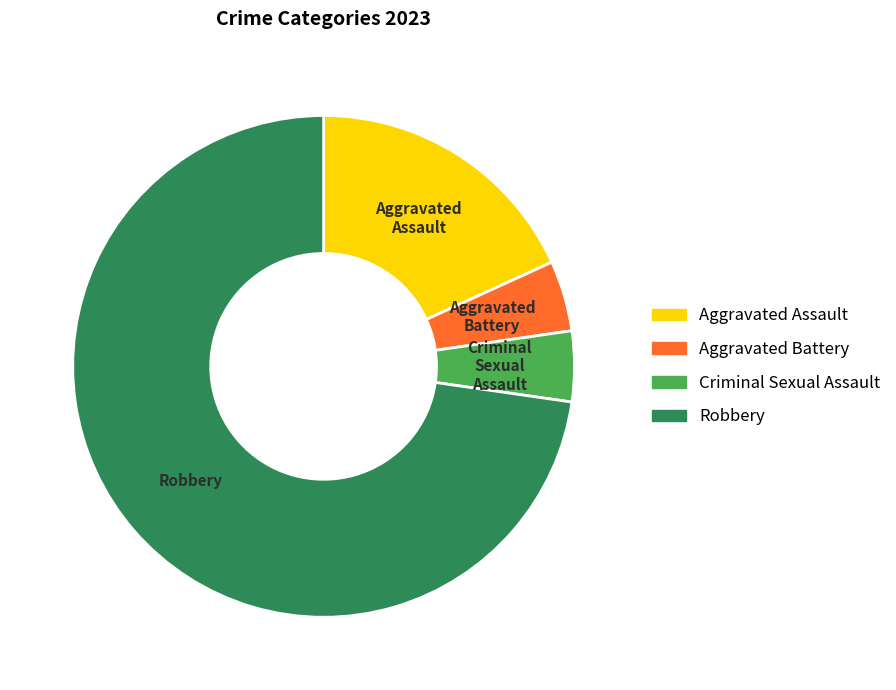

Which category has the biggest portion of the pie?

Robbery